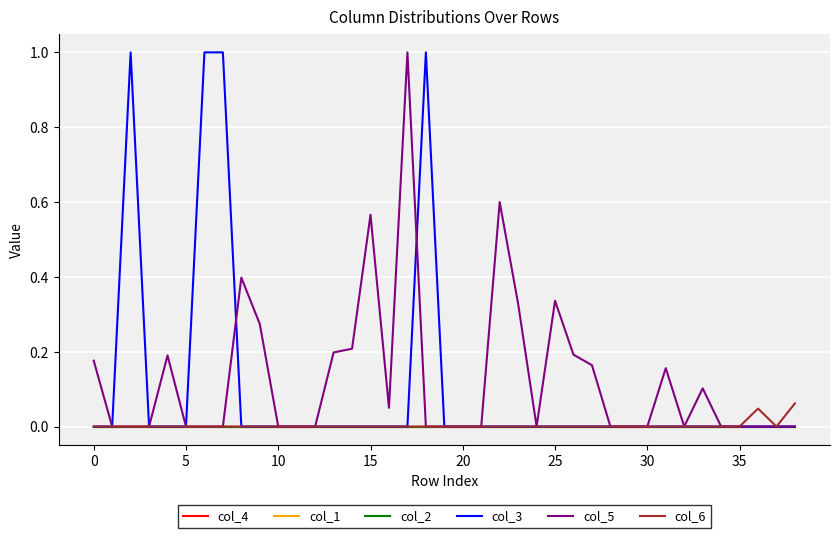

Which series has the largest range (max minus min)?

col_3